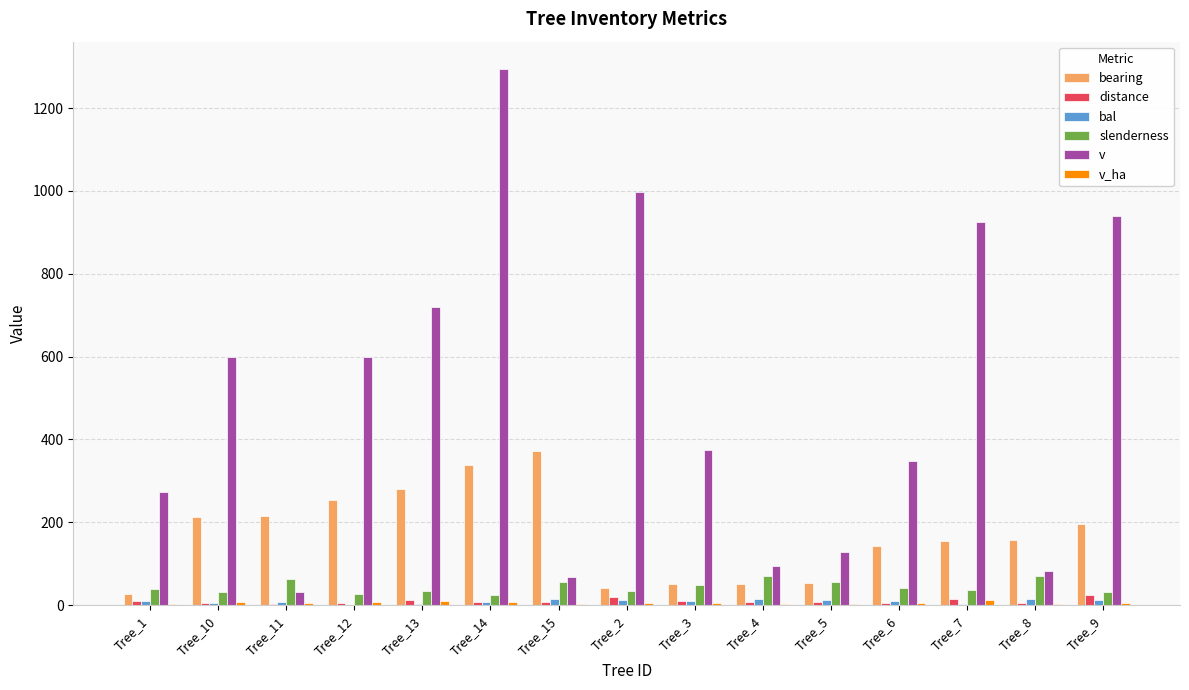

What is the sum of all bearing values?

2552.0